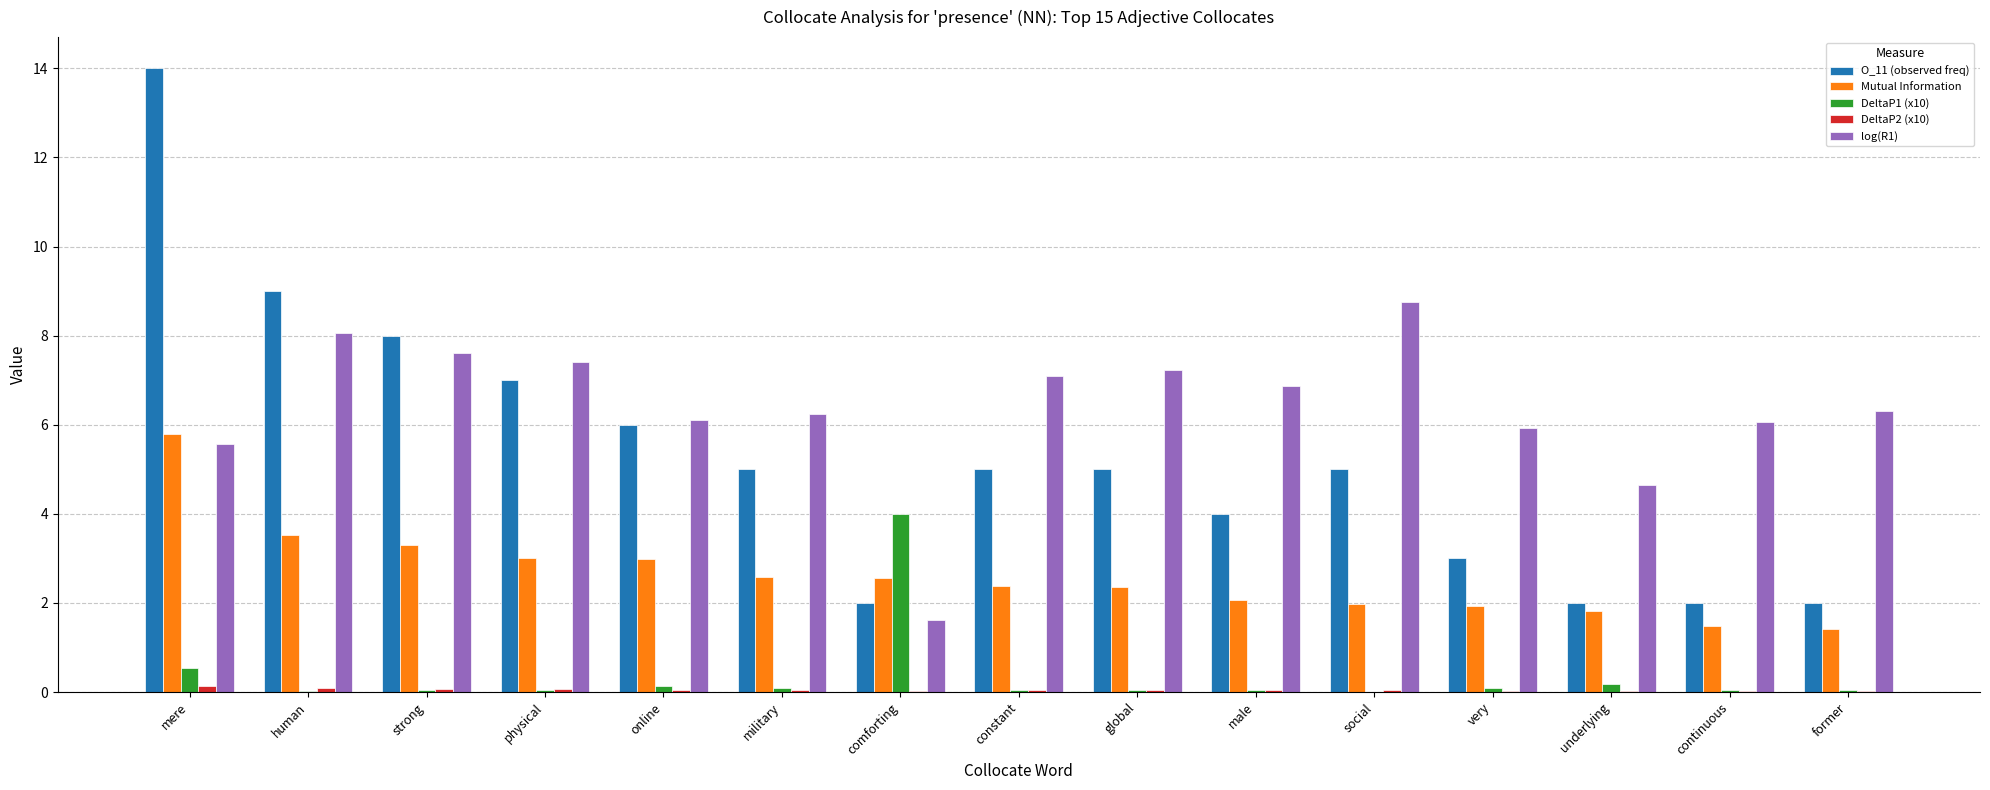

At which category is the sum across all series the highest?

mere